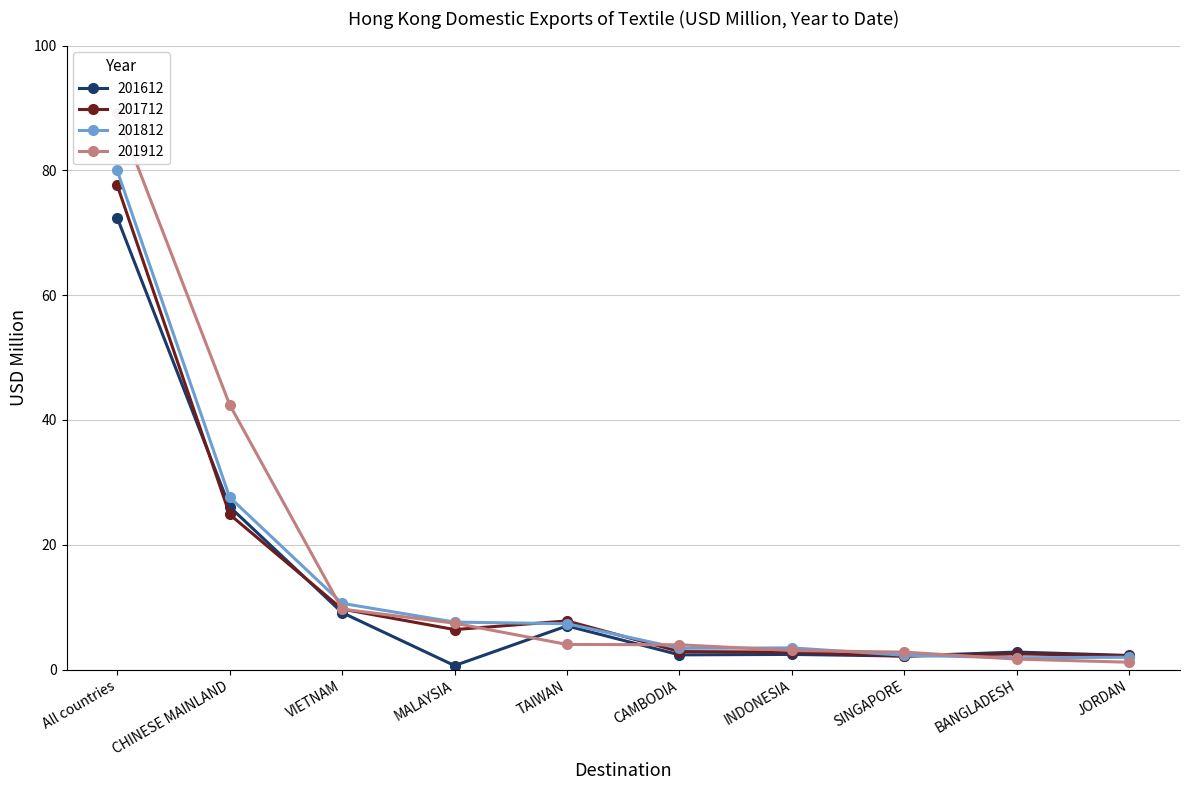

What is the difference between the 201612 values at CAMBODIA and INDONESIA?

0.1